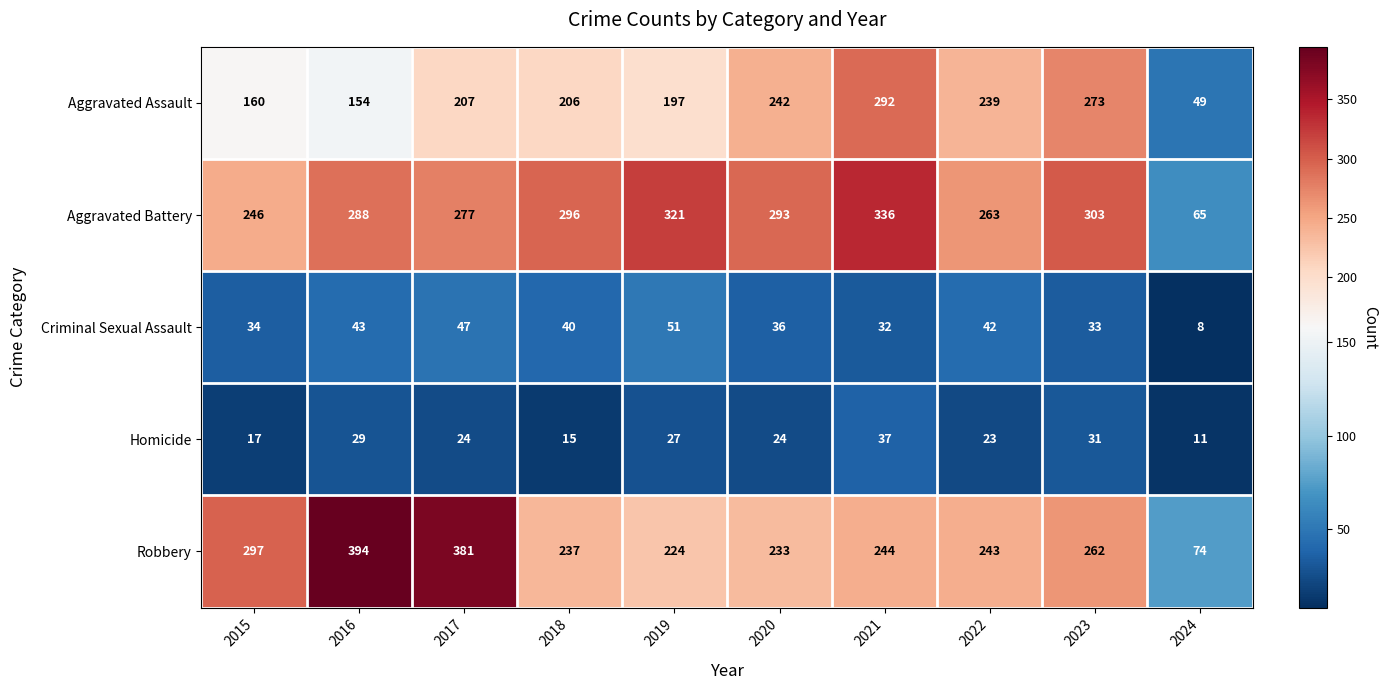

What is the average value of the Homicide series?

24